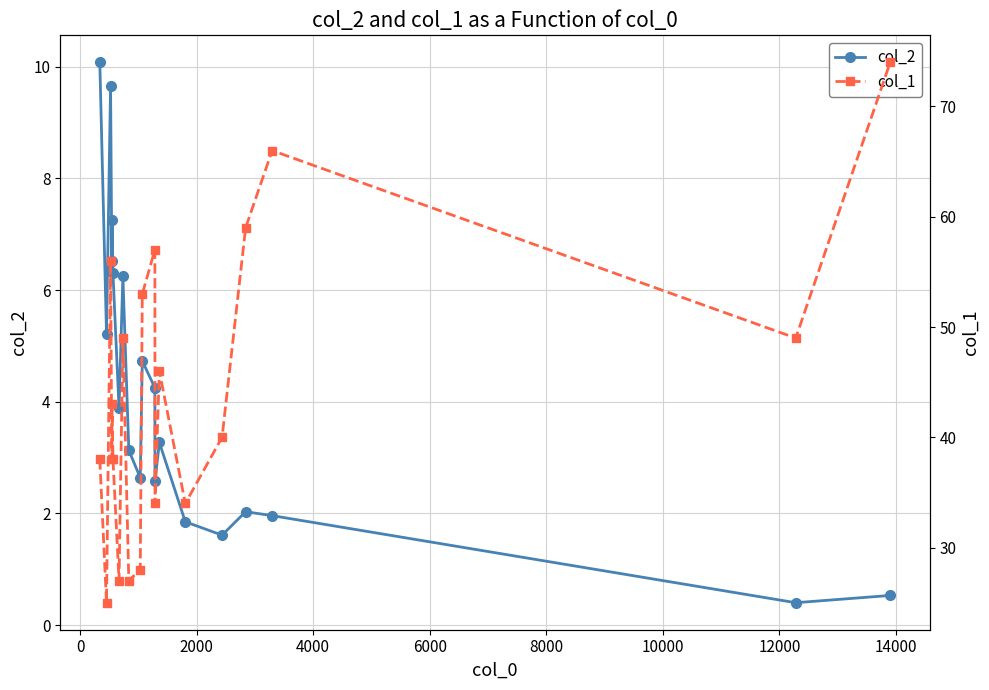

What is the lowest value of the col_2 series?

0.4